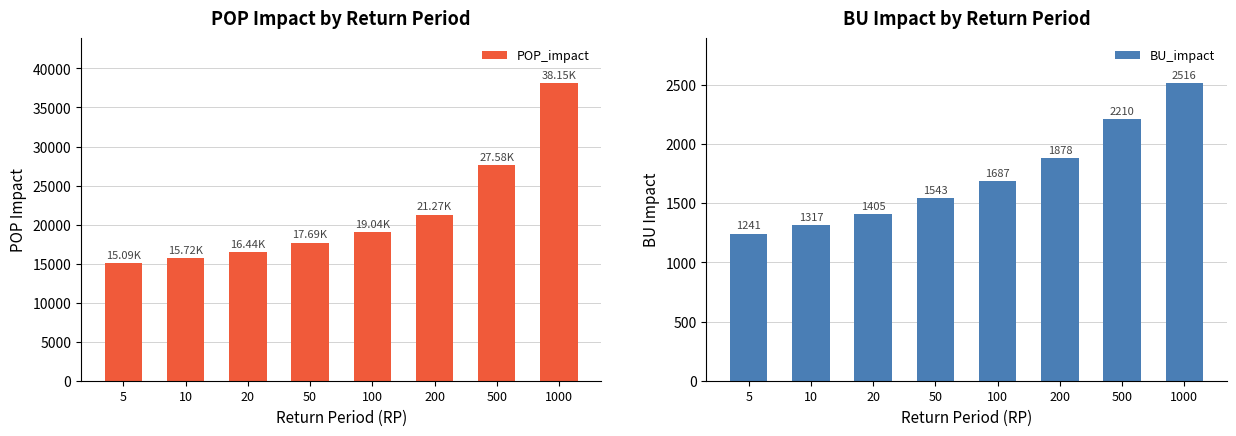

List the series in order of their peak value, highest first.

POP_impact, BU_impact